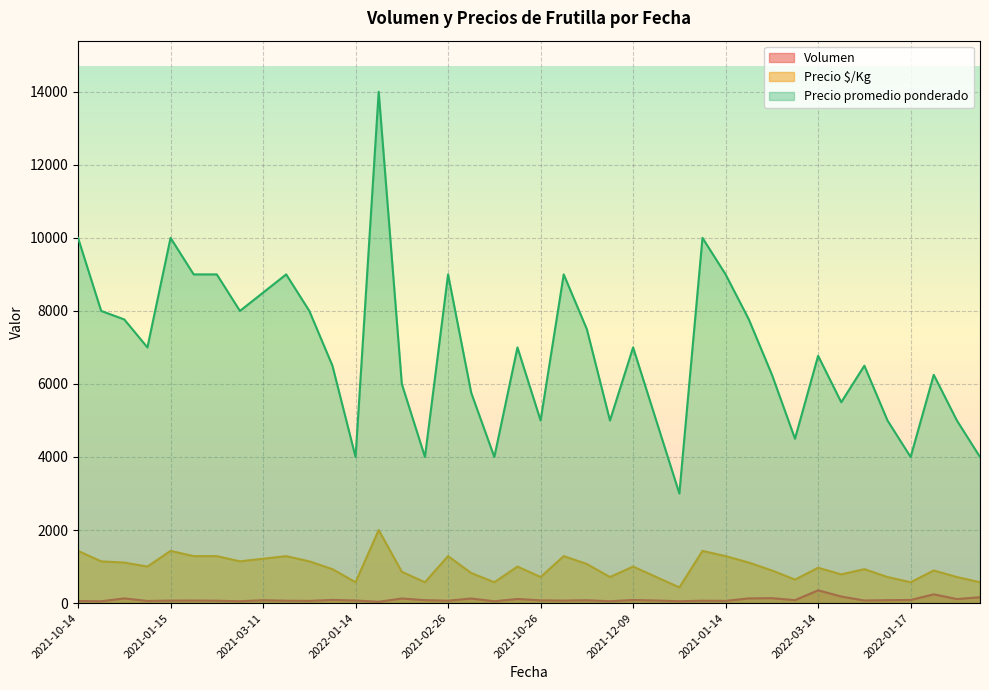

What is the difference between the maximum and minimum values in the Precio promedio ponderado series?

11000